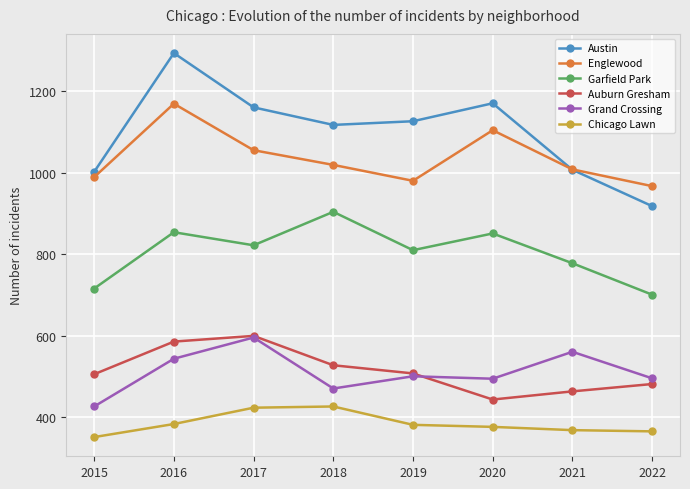

In Chicago Lawn, how many points are higher than both neighbors (excluding endpoints)?

1